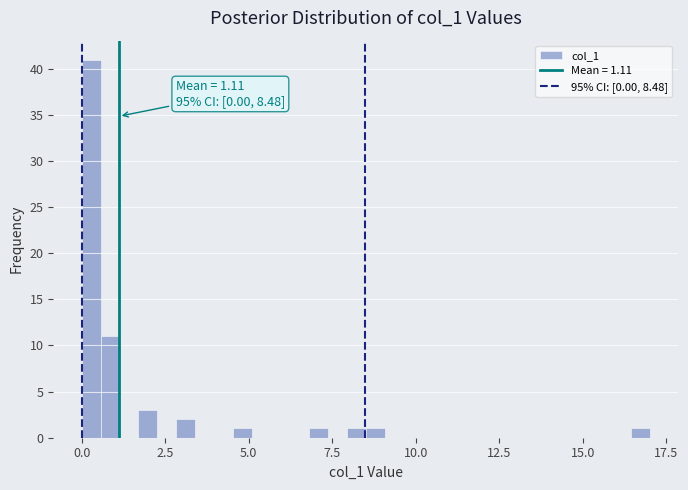

Around what value on the x-axis is the tallest bar? Give the approximate position of its centre, as read against the axis.

0.5